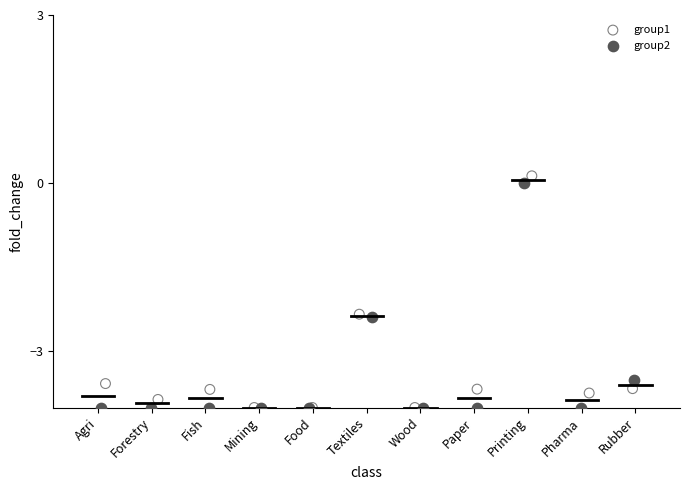

What are all the series names shown in the legend?

group1, group2